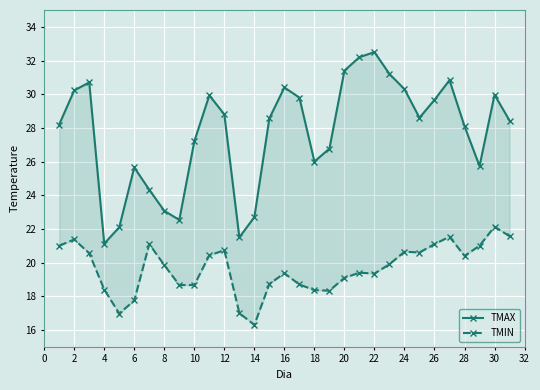

Rank the series at 28 from highest to lowest value.

TMAX, TMIN